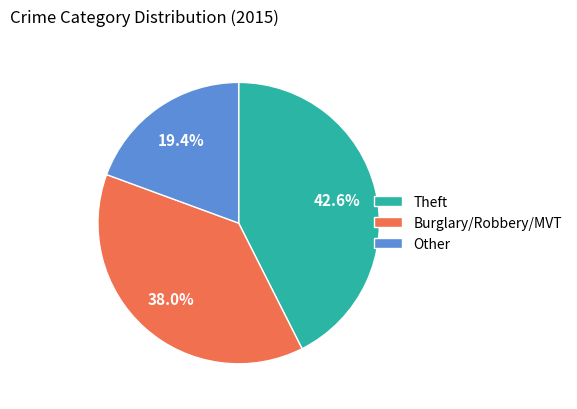

Which category has the smallest portion of the pie?

Other